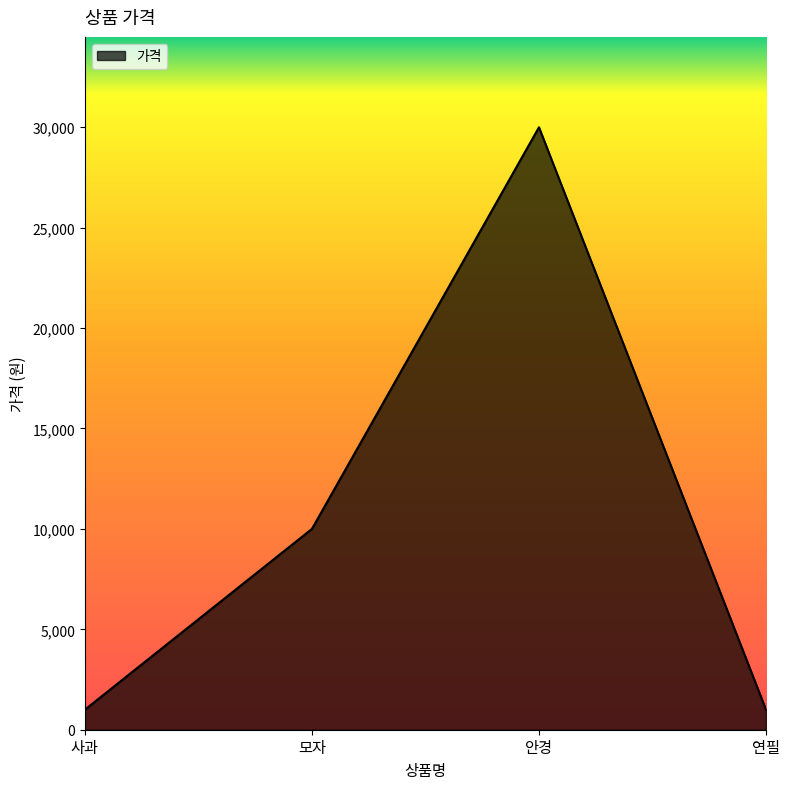

How many interior local peaks (higher than both neighbors) does the data have?

1